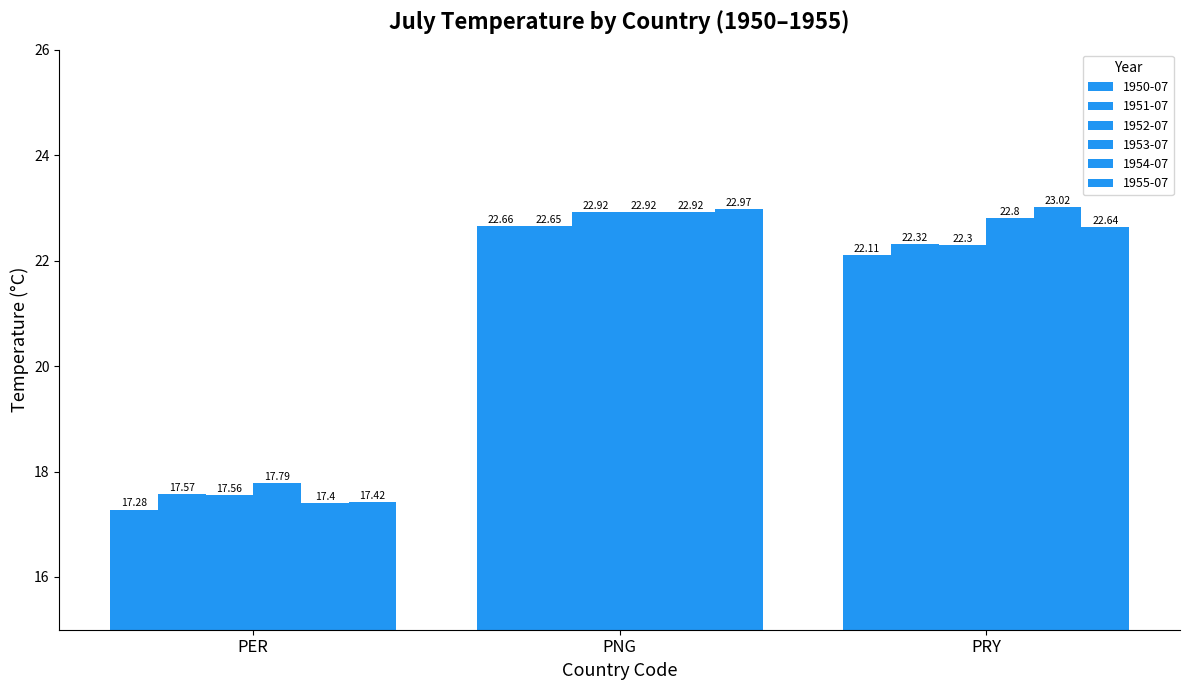

True or false: 1952-07 has a value of 17.6 at PER.

True